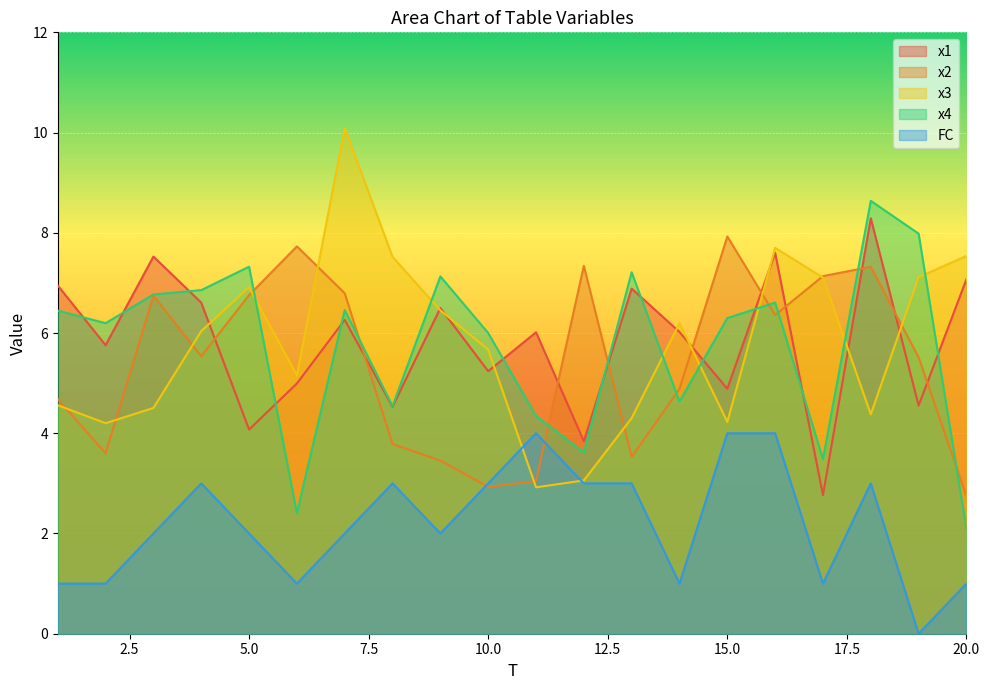

What is the value of the x3 point at the 10th from the left?

5.7